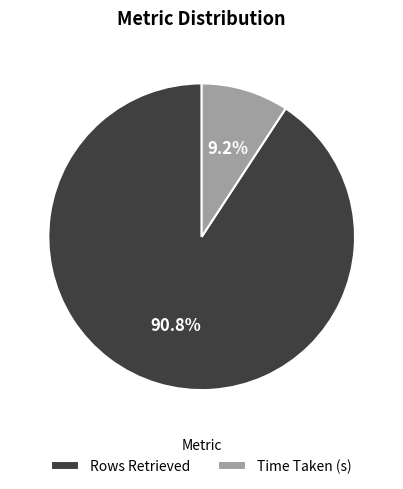

What percentage is NOT represented by Rows Retrieved?

9.2%